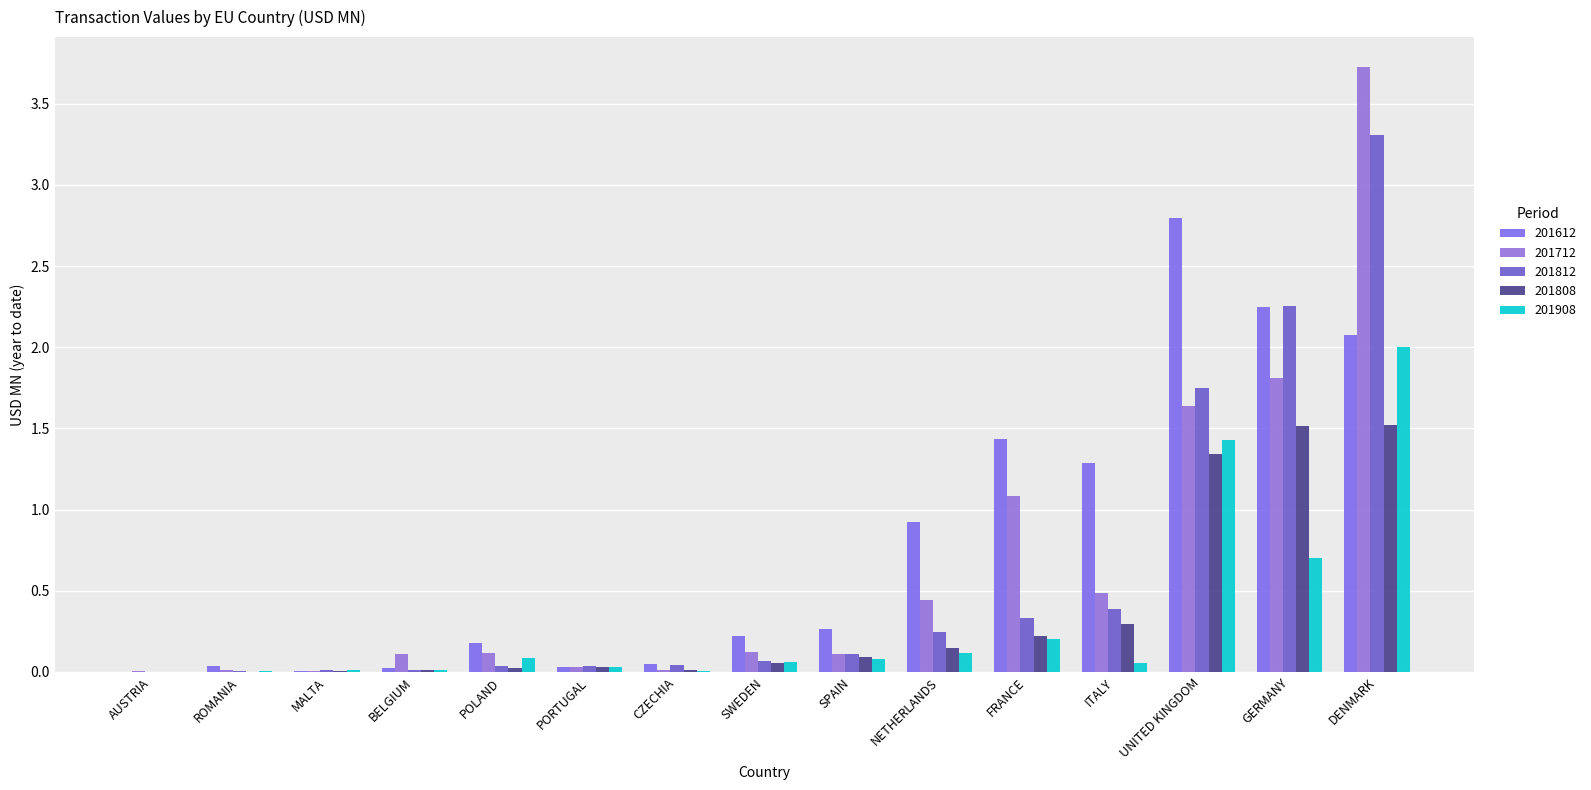

At which category is the sum across all series the highest?

DENMARK